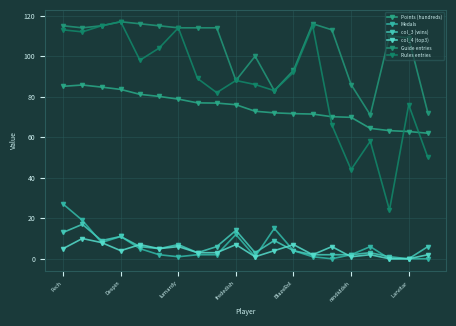

How many lines are shown in the chart?

6